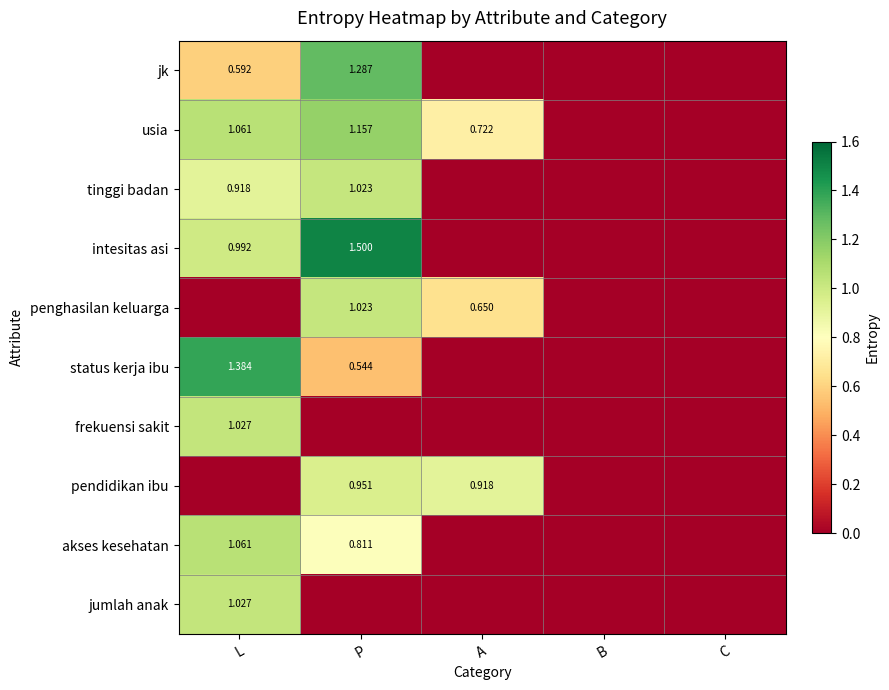

At how many categories does at least one series exceed 1?

2